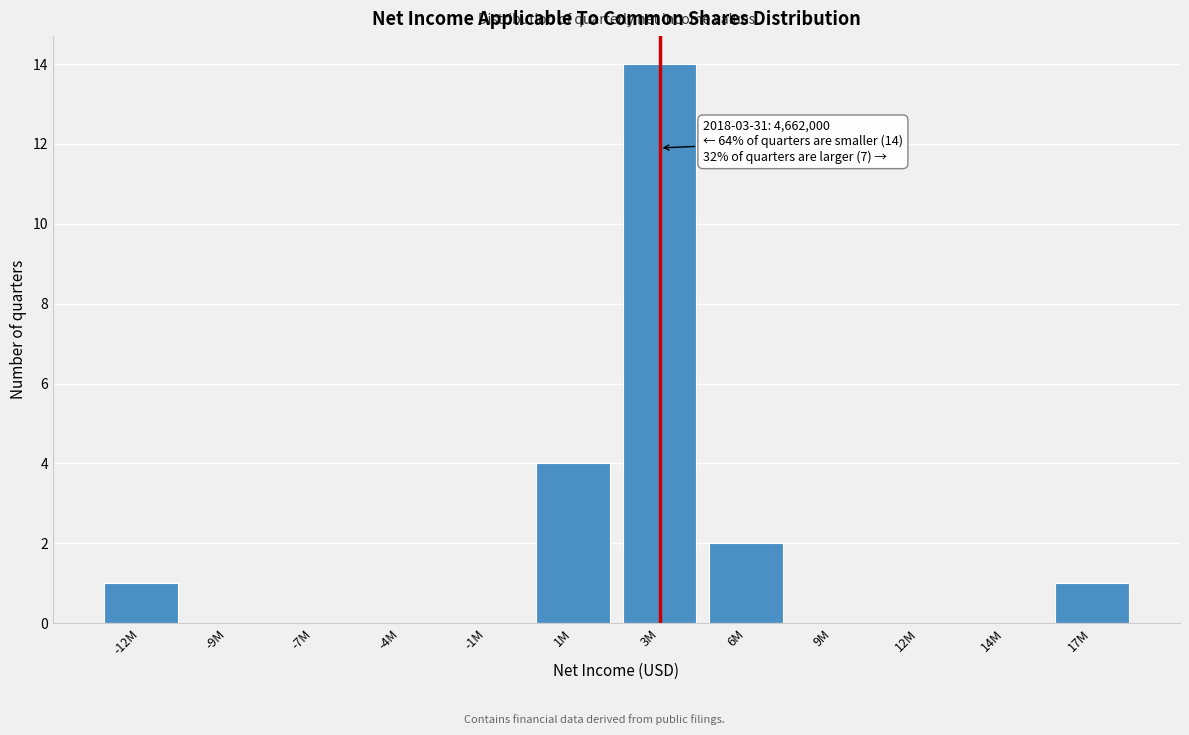

Reading right to left, transcribe all the data shown in this chart.

17M=1	14M=0	12M=0	9M=0	6M=2	3M=14	1M=4	-1M=0	-4M=0	-7M=0	-9M=0	-12M=1